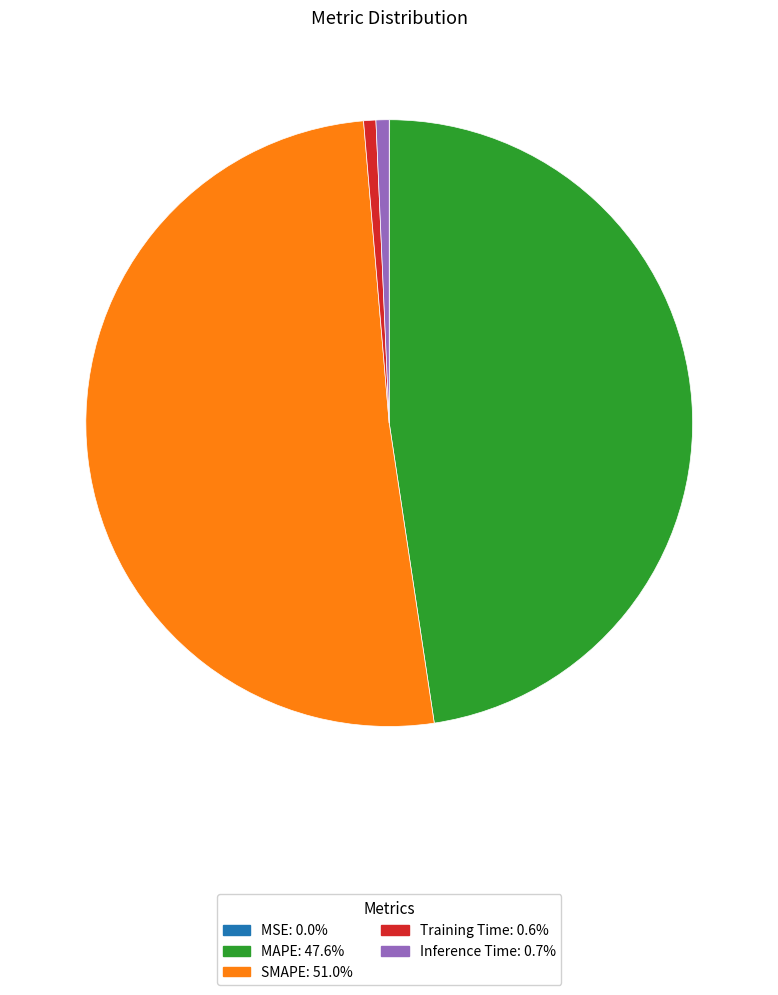

Which slice is the largest?

SMAPE